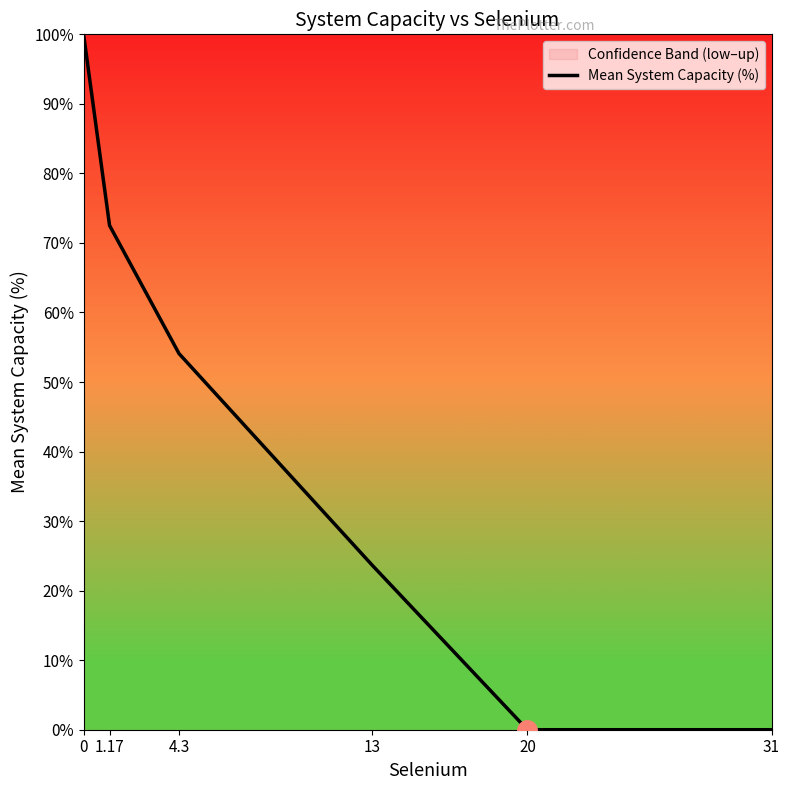

What is the difference between the maximum and minimum values?

100.0